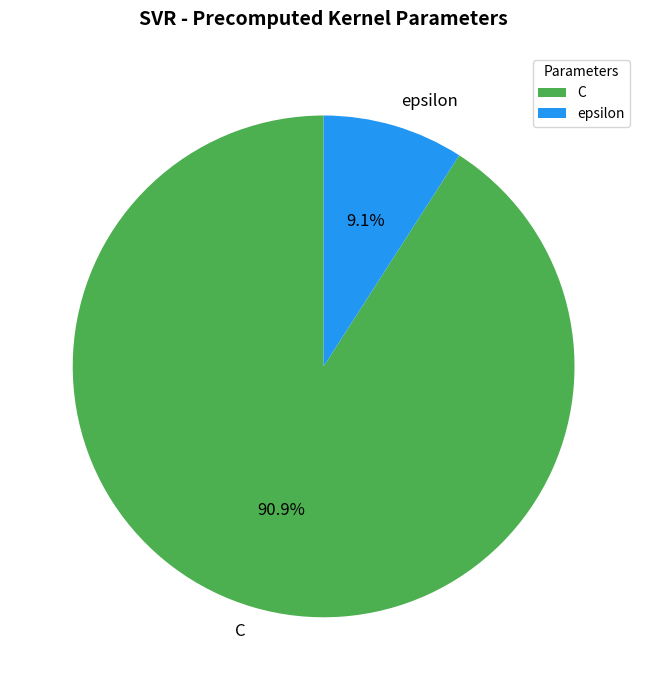

To the nearest percent, what is the combined percentage of C and epsilon?

100%